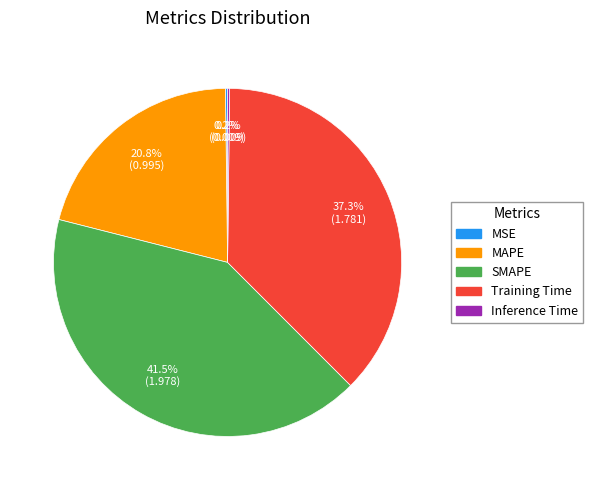

True or false: SMAPE accounts for 50% of the total.

False